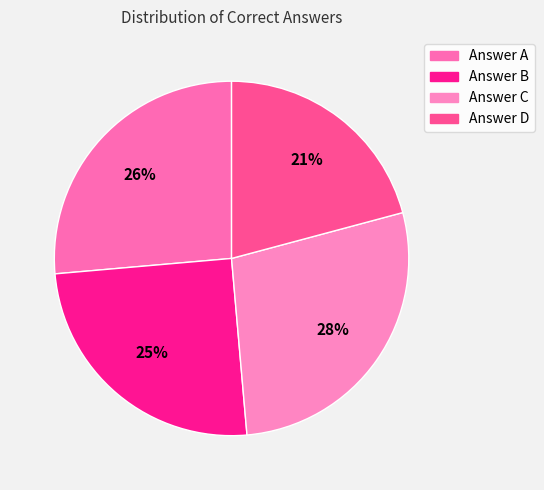

How many slices are in this pie chart?

4